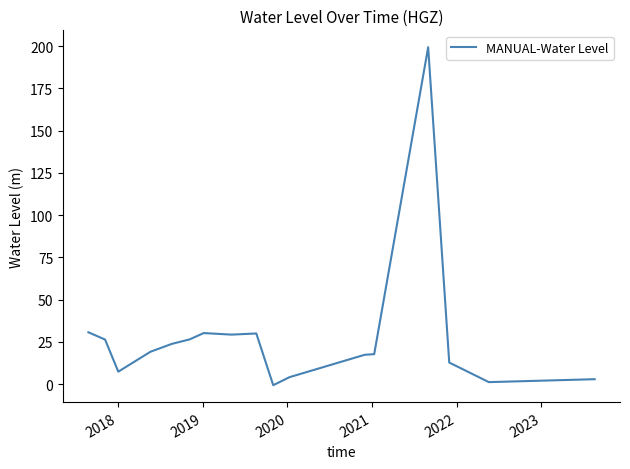

What is the difference between the maximum and minimum values?

200.0